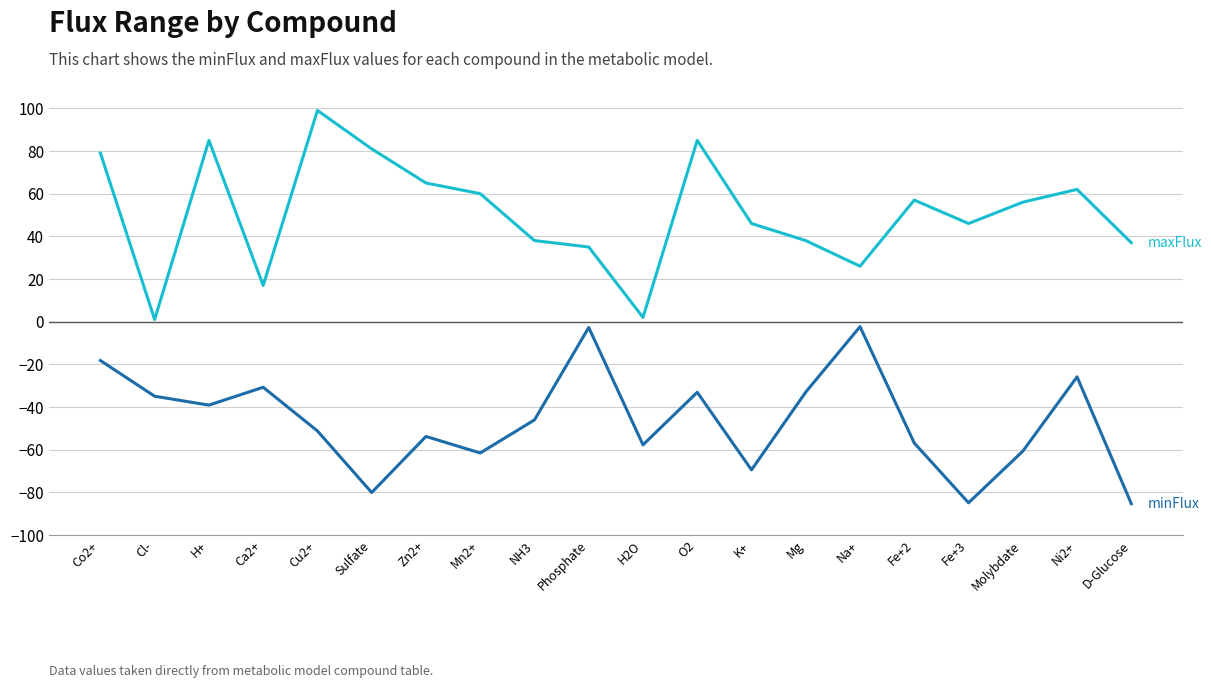

What is the maximum value shown in the chart?

99.0